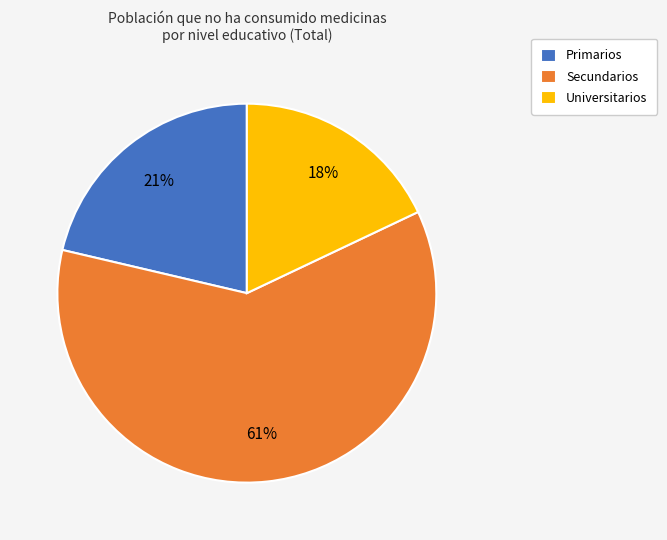

To the nearest percent, what percentage of the pie is Universitarios?

18%